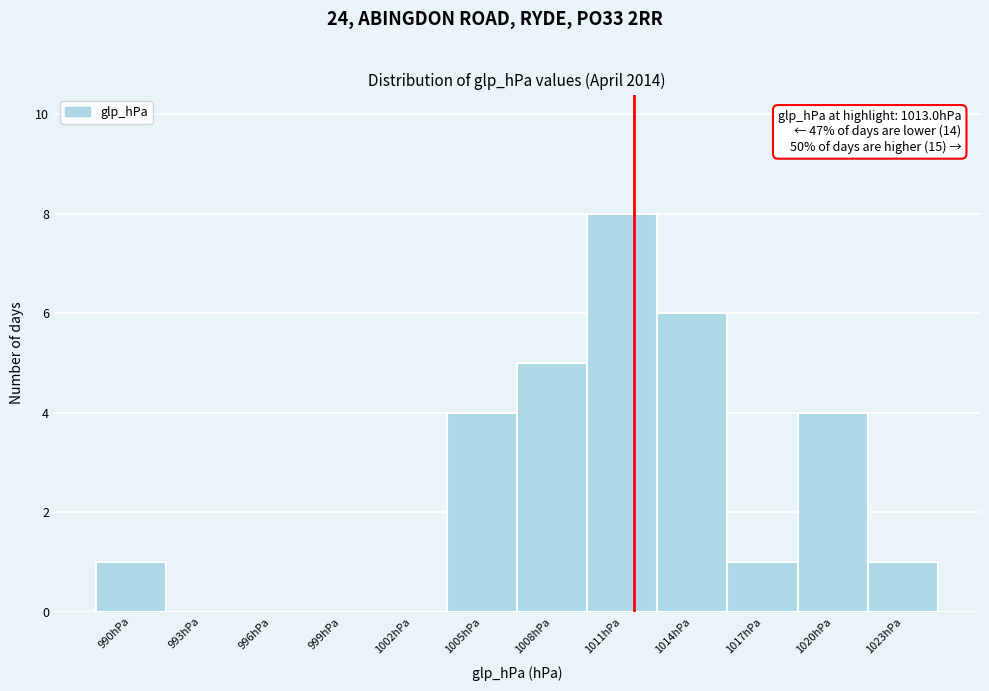

Reading left to right, transcribe all the data shown in this chart.

990hPa=1	993hPa=0	996hPa=0	999hPa=0	1002hPa=0	1005hPa=4	1008hPa=5	1011hPa=8	1014hPa=6	1017hPa=1	1020hPa=4	1023hPa=1